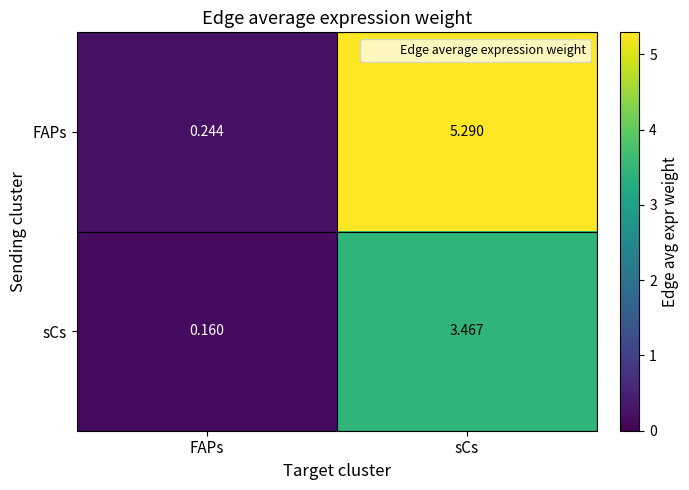

At FAPs, list the series in order from smallest to largest.

sCs, FAPs